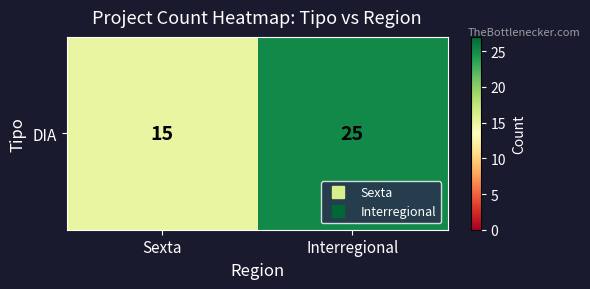

What is the change in value from Sexta to Interregional?

+10